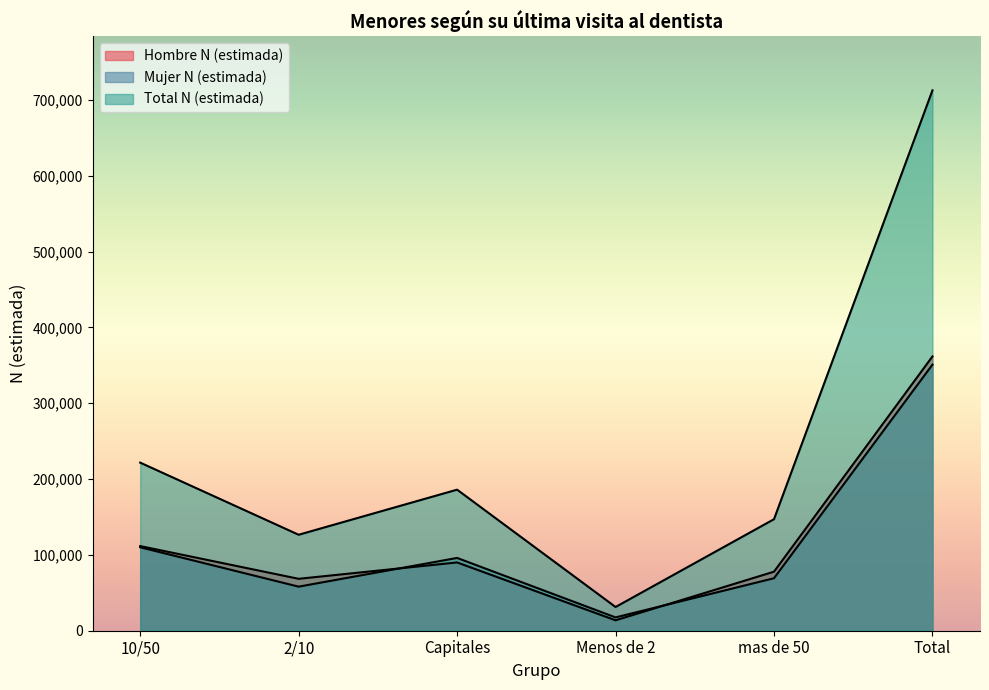

After their last crossing, which series has the higher values: Mujer N (estimada) or Hombre N (estimada)?

Hombre N (estimada)